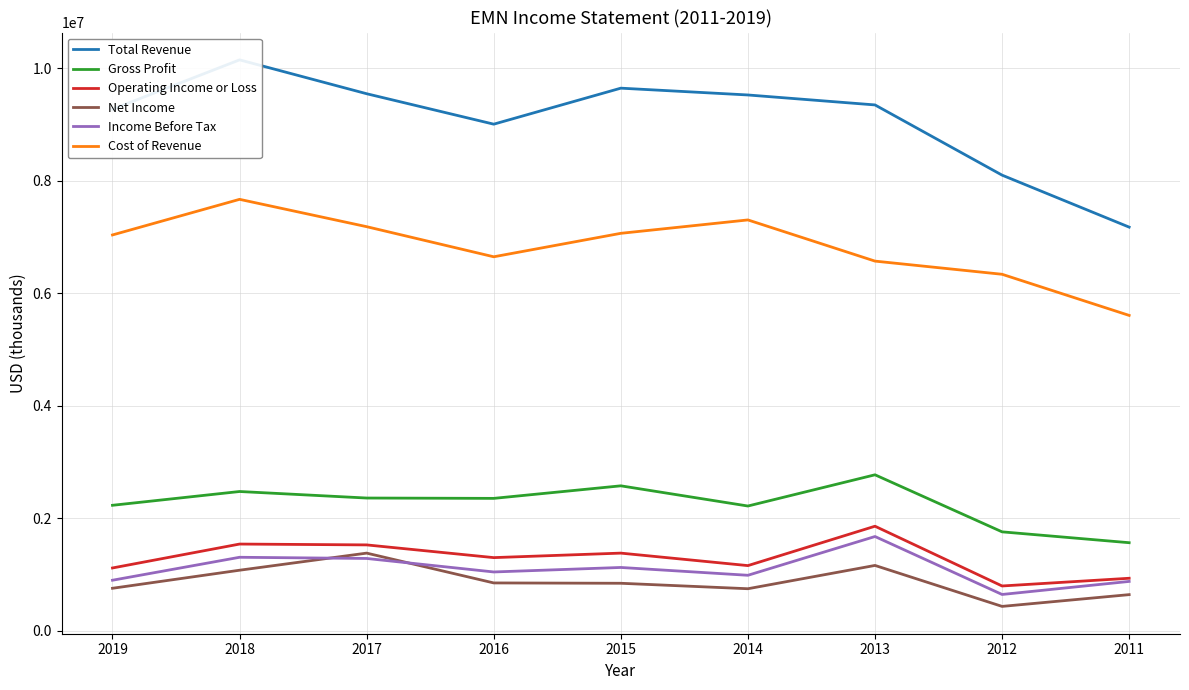

Reading left to right, extract all data points from this chart.

Total Revenue: 2019=9273000	2018=10151000	2017=9549000	2016=9008000	2015=9648000	2014=9527000	2013=9350000	2012=8102000	2011=7178000
Gross Profit: 2019=2234000	2018=2479000	2017=2363000	2016=2357000	2015=2580000	2014=2221000	2013=2776000	2012=1762000	2011=1569000
Operating Income or Loss: 2019=1120000	2018=1545000	2017=1530000	2016=1304000	2015=1384000	2014=1162000	2013=1862000	2012=800000	2011=937000
Net Income: 2019=759000	2018=1080000	2017=1384000	2016=854000	2015=848000	2014=751000	2013=1165000	2012=437000	2011=646000
Income Before Tax: 2019=902000	2018=1310000	2017=1289000	2016=1049000	2015=1129000	2014=990000	2013=1679000	2012=649000	2011=881000
Cost of Revenue: 2019=7039000	2018=7672000	2017=7186000	2016=6651000	2015=7068000	2014=7306000	2013=6574000	2012=6340000	2011=5609000